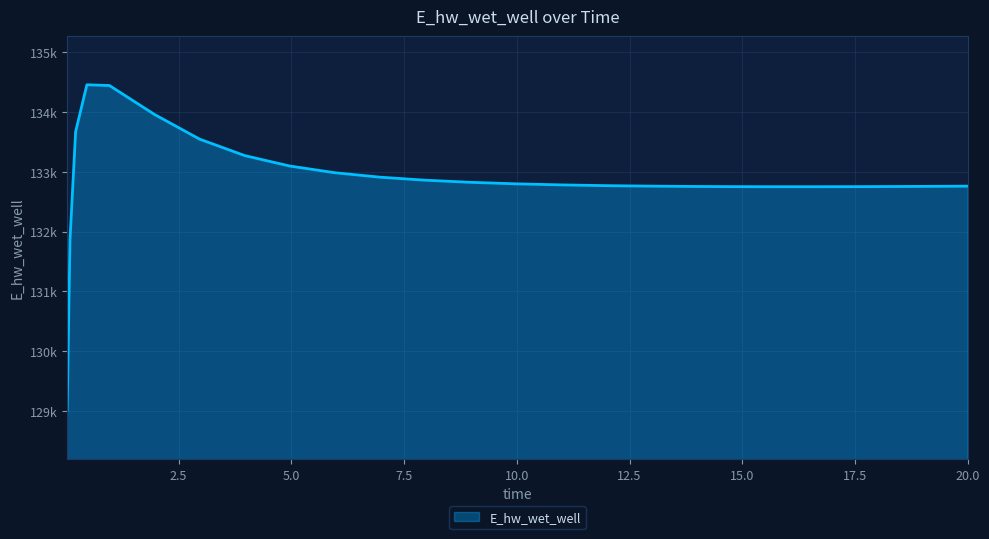

List the labels in order of value, largest first.

0.46875, 0.96875, 1.96875, 0.21875, 2.96875, 3.96875, 4.96875, 5.96875, 6.96875, 7.96875, 8.96875, 9.96875, 10.96875, 11.96875, 12.96875, 20.0, 19.46875, 13.96875, 18.46875, 14.46875, 17.46875, 15.46875, 16.46875, 0.09375, 0.03125